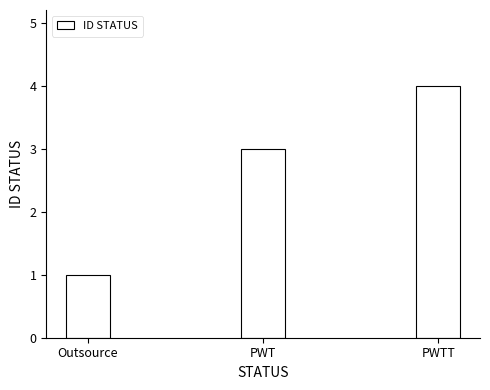

What value does the data have at Outsource?

1